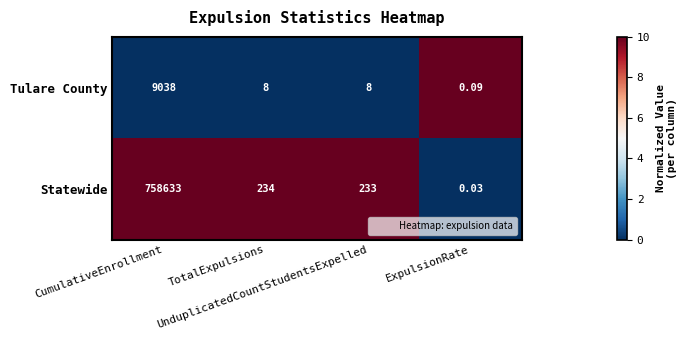

Which series has the widest spread of values?

Statewide